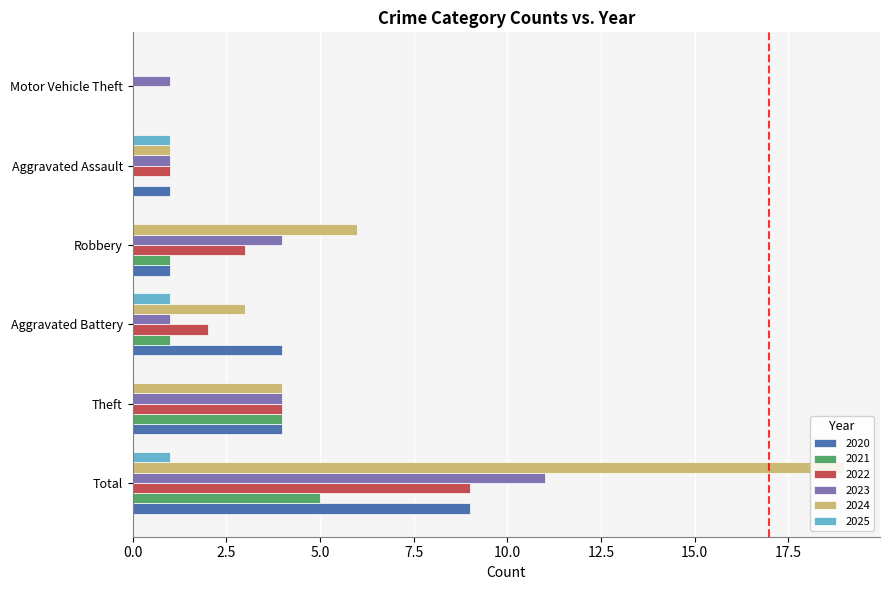

What is the sum of the 2020 values at Robbery and Aggravated Battery?

5